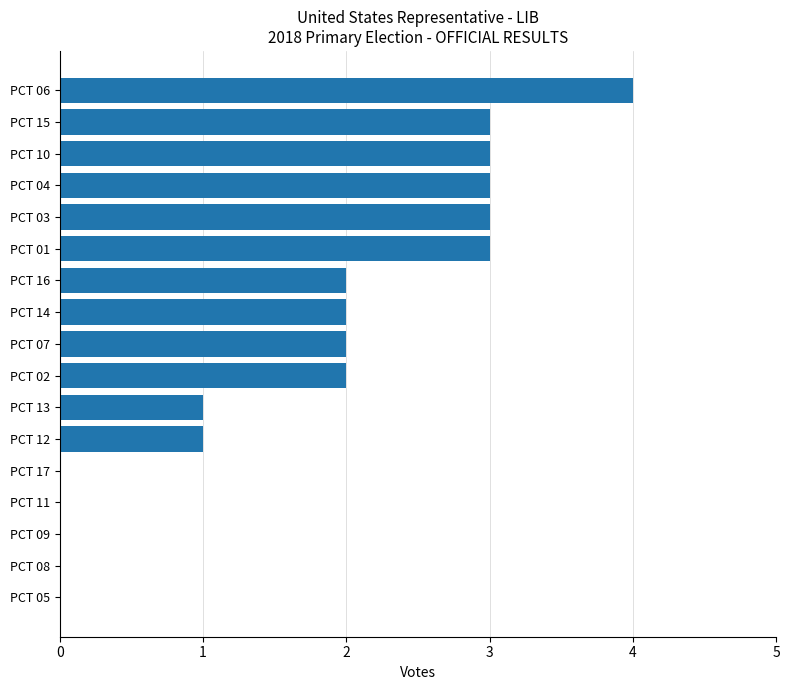

What is the sum of all values?

29